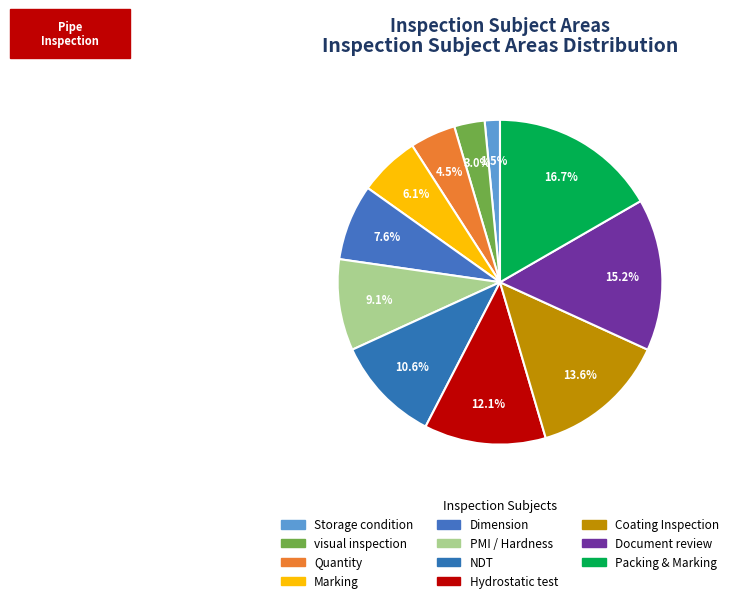

Combined, what portion of the pie is Storage condition and NDT?

12.1%